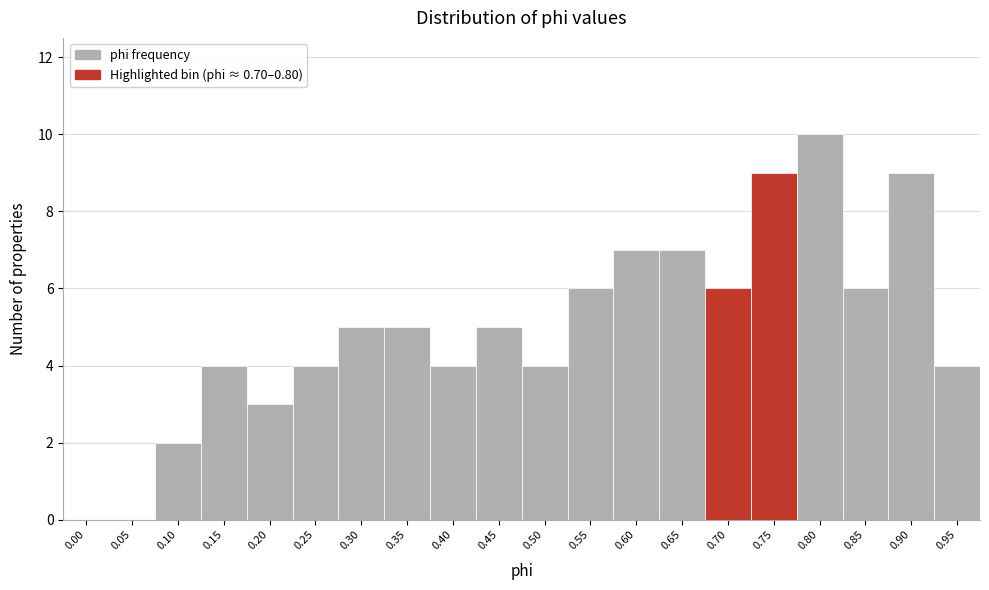

Reading right to left, list all the values displayed in this chart.

0.95=4	0.90=9	0.85=6	0.80=10	0.75=9	0.70=6	0.65=7	0.60=7	0.55=6	0.50=4	0.45=5	0.40=4	0.35=5	0.30=5	0.25=4	0.20=3	0.15=4	0.10=2	0.05=0	0.00=0